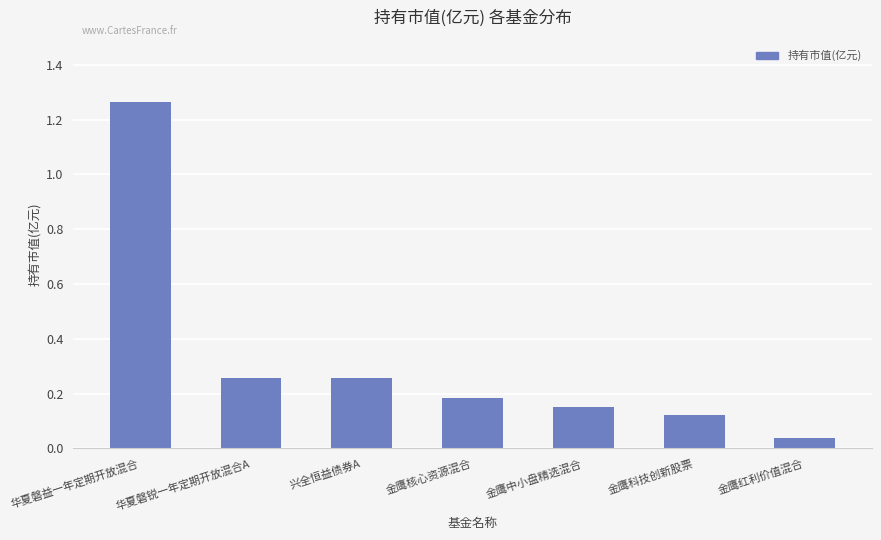

What is the sum of all values?

2.3